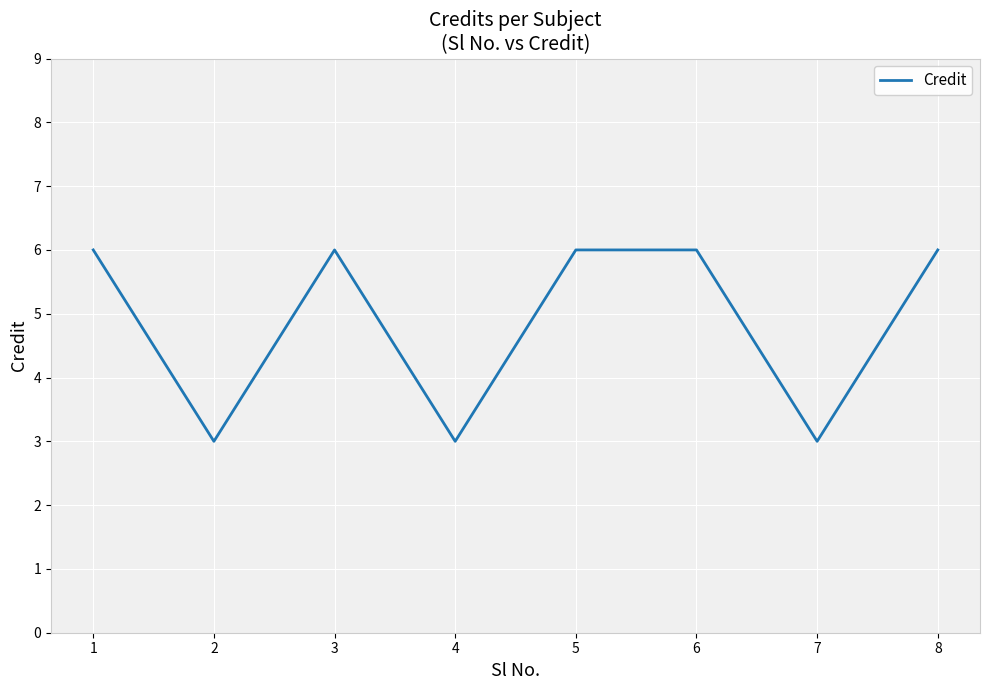

Approximately how many times larger is the value at 2 compared to 1?

0.5